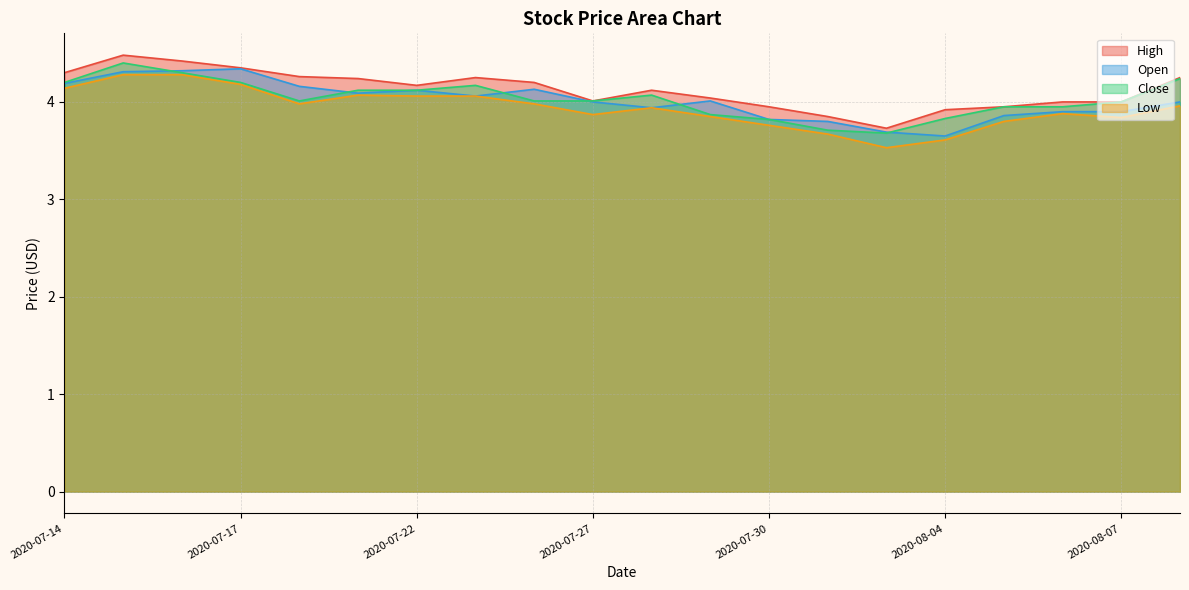

Is it true that Low equals 0.9 at 2020-07-14?

False